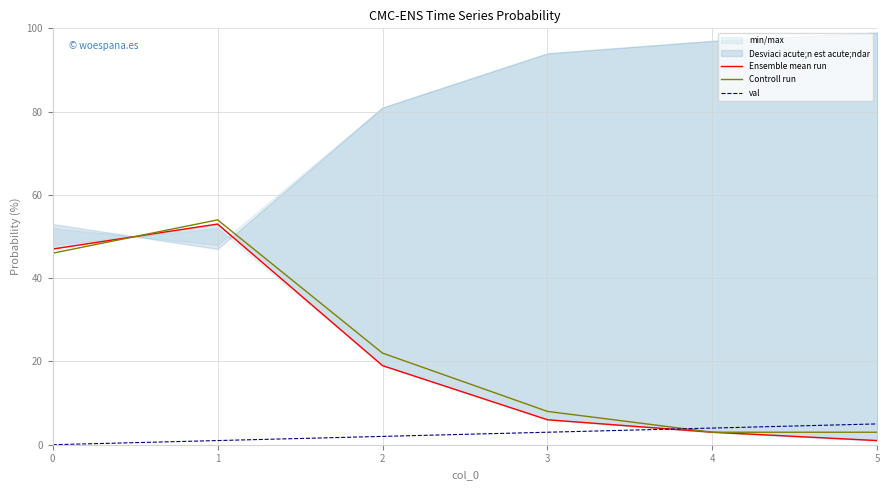

How many values in the Ensemble mean run series exceed 19?

2